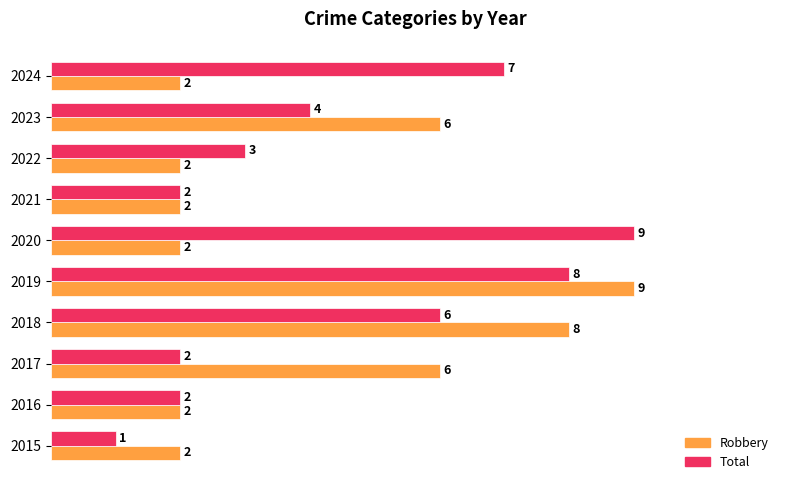

Which series has the largest total across all categories?

Total